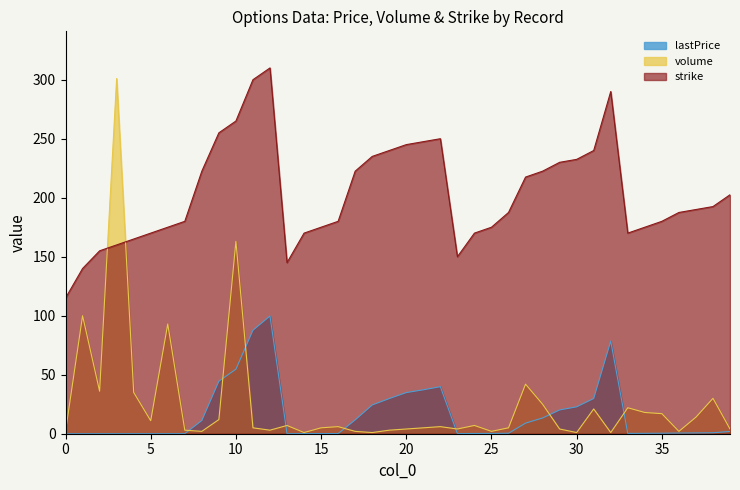

Which has a higher value, 18 or 24?

18